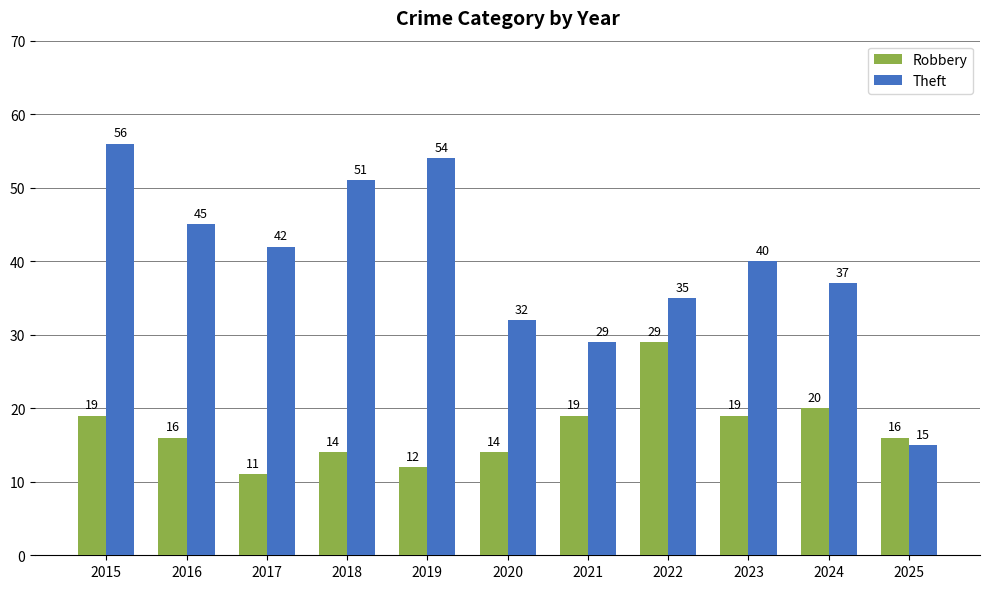

How many bars are there in each group?

2